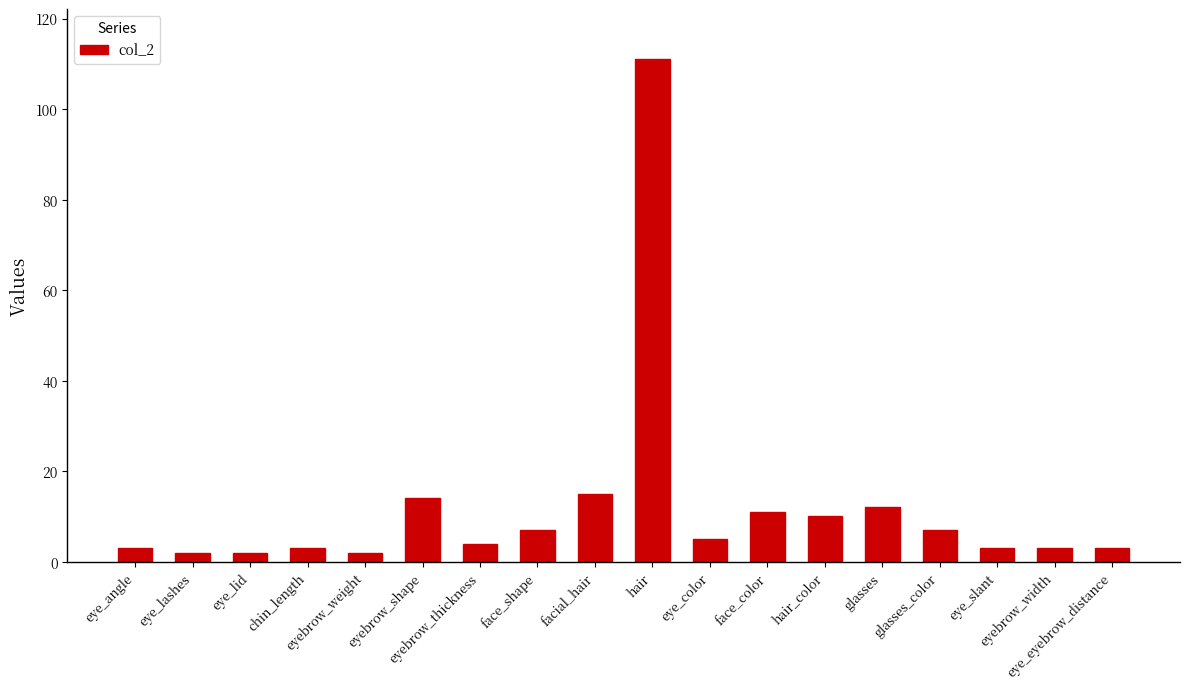

What is the greatest value displayed?

111